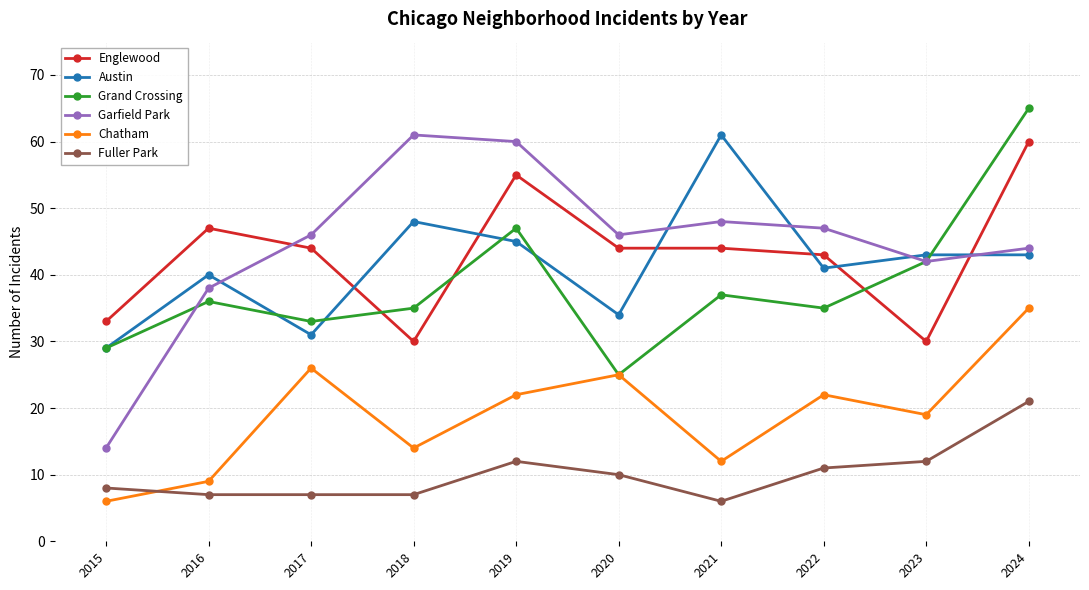

What is the total value across all series at 2023?

188